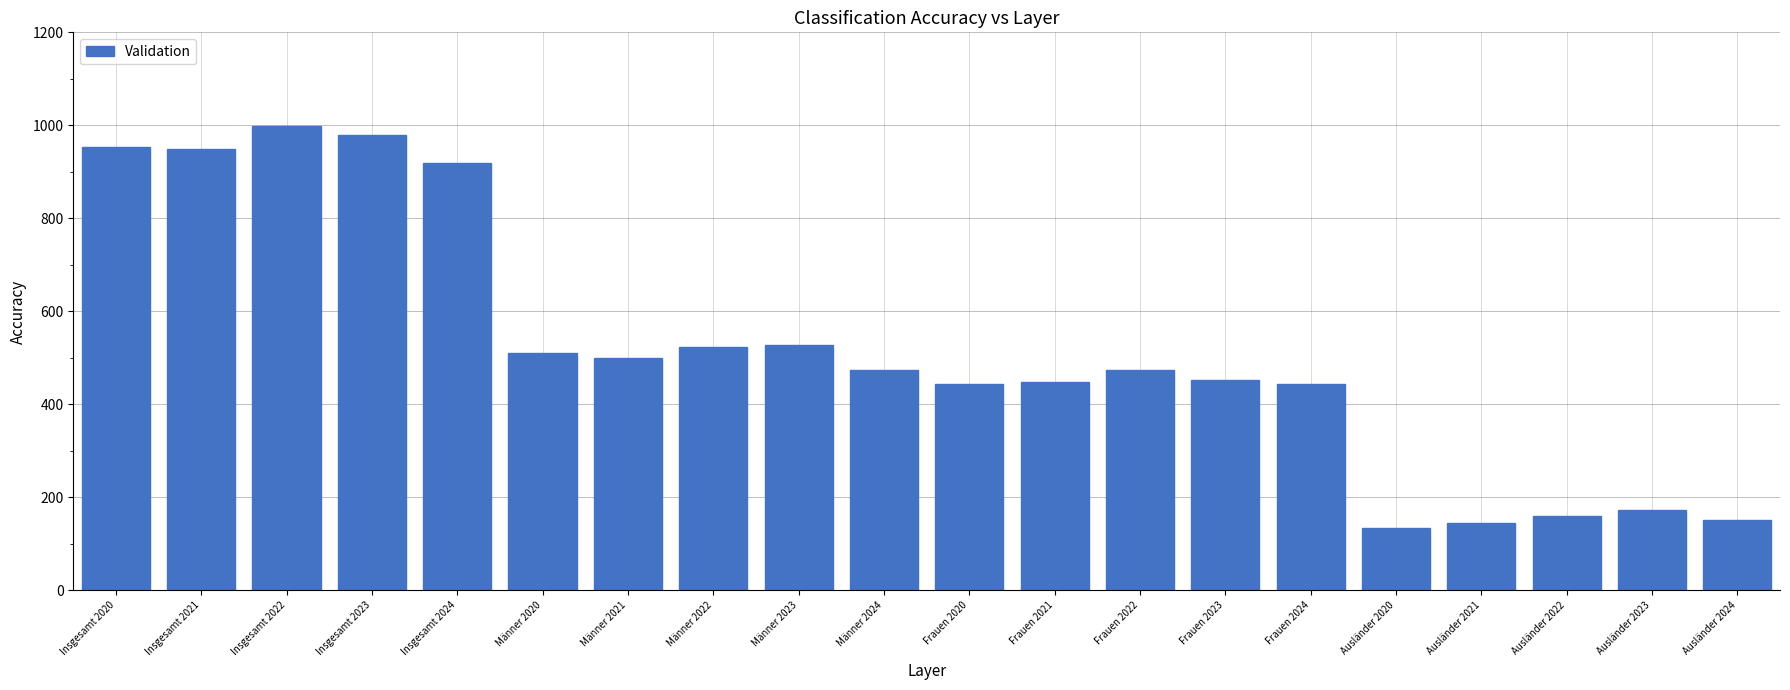

What is the label of the 16th bar from the left?

Ausländer 2020